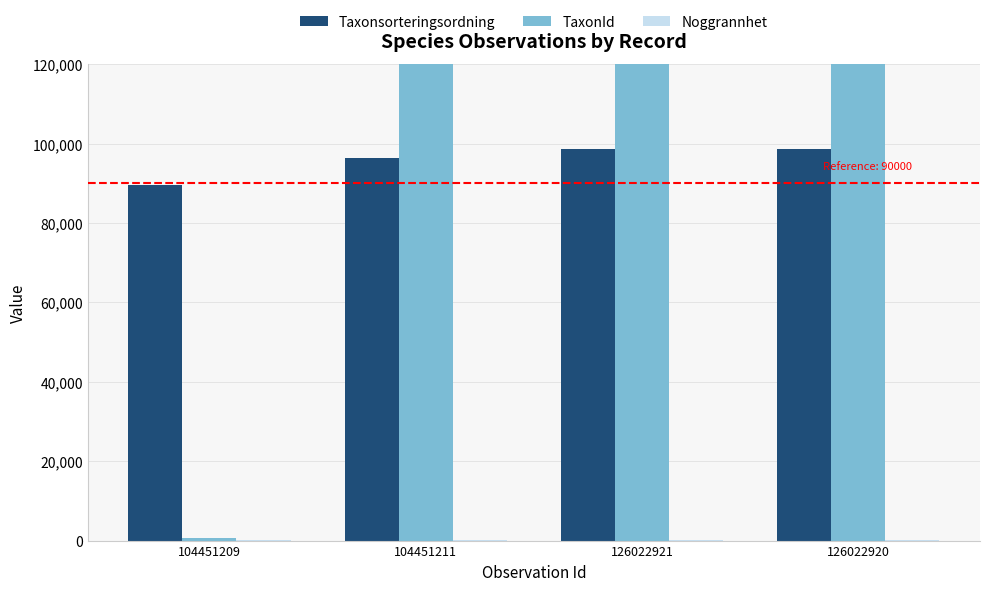

What is the difference between the second highest and minimum values in the TaxonId series?

219222